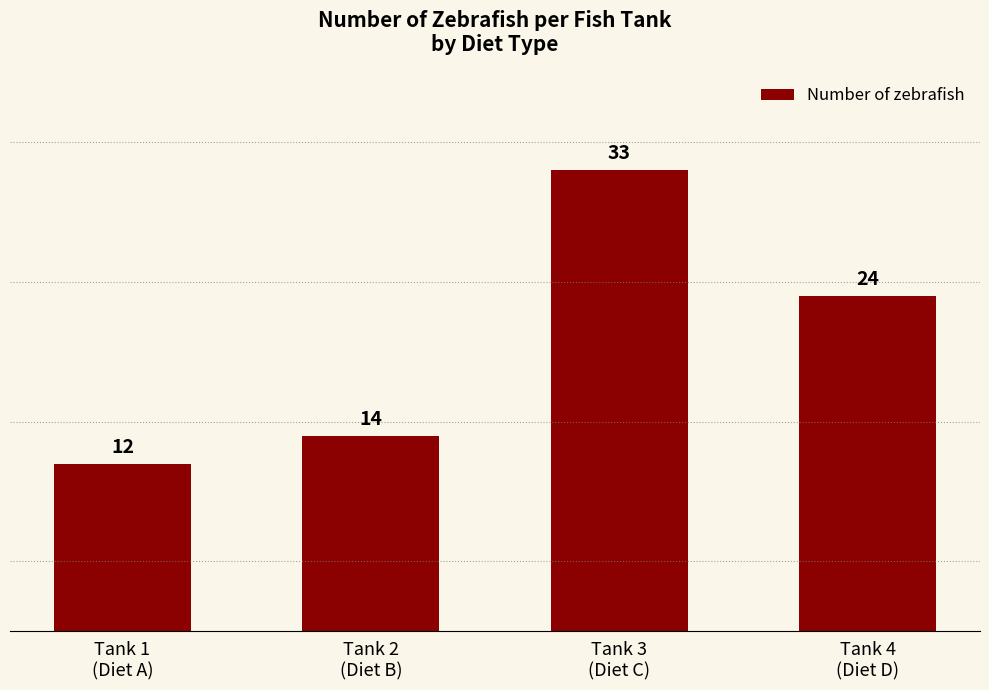

Reading left to right, transcribe all the data shown in this chart.

12	14	33	24